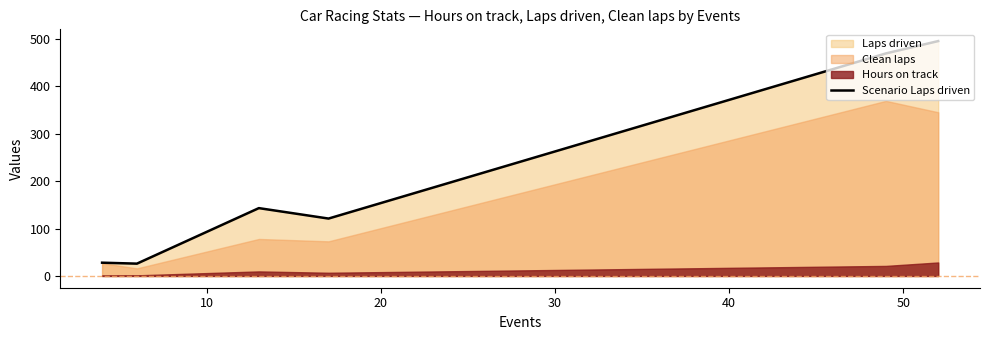

Count the number of categories in the chart.

6